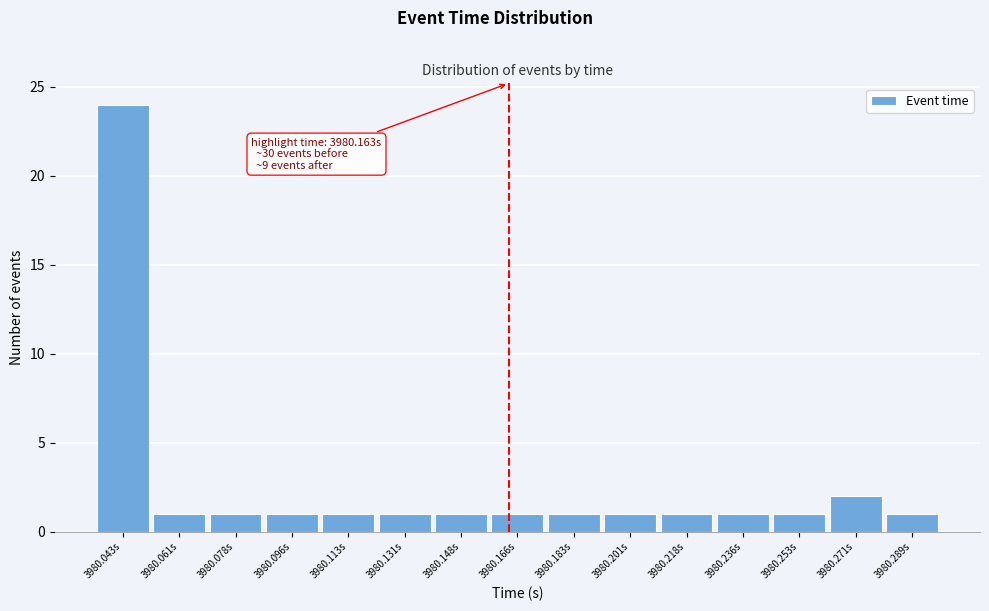

Over which range of the x-axis is the bar tallest?

3980.034 to 3980.052